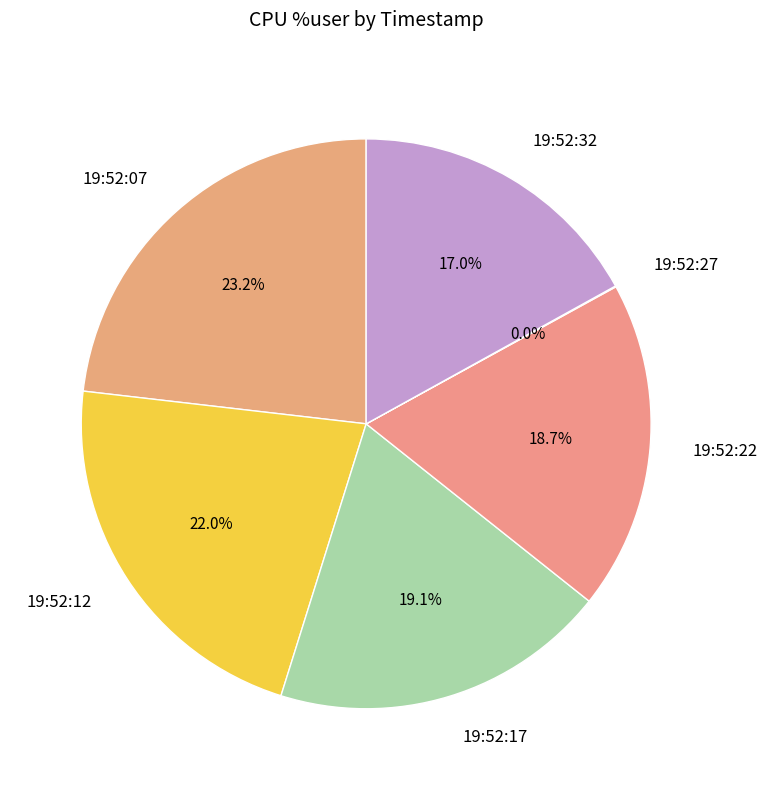

Approximately how many times larger is the value at 19:52:12 compared to 19:52:22?

1.2